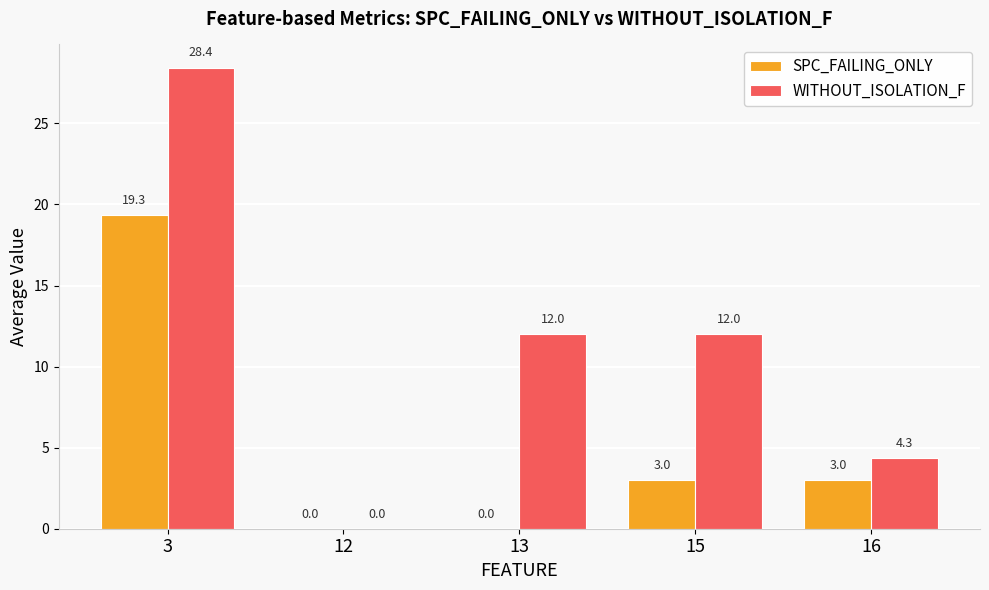

What is the highest value of the SPC_FAILING_ONLY series?

19.3